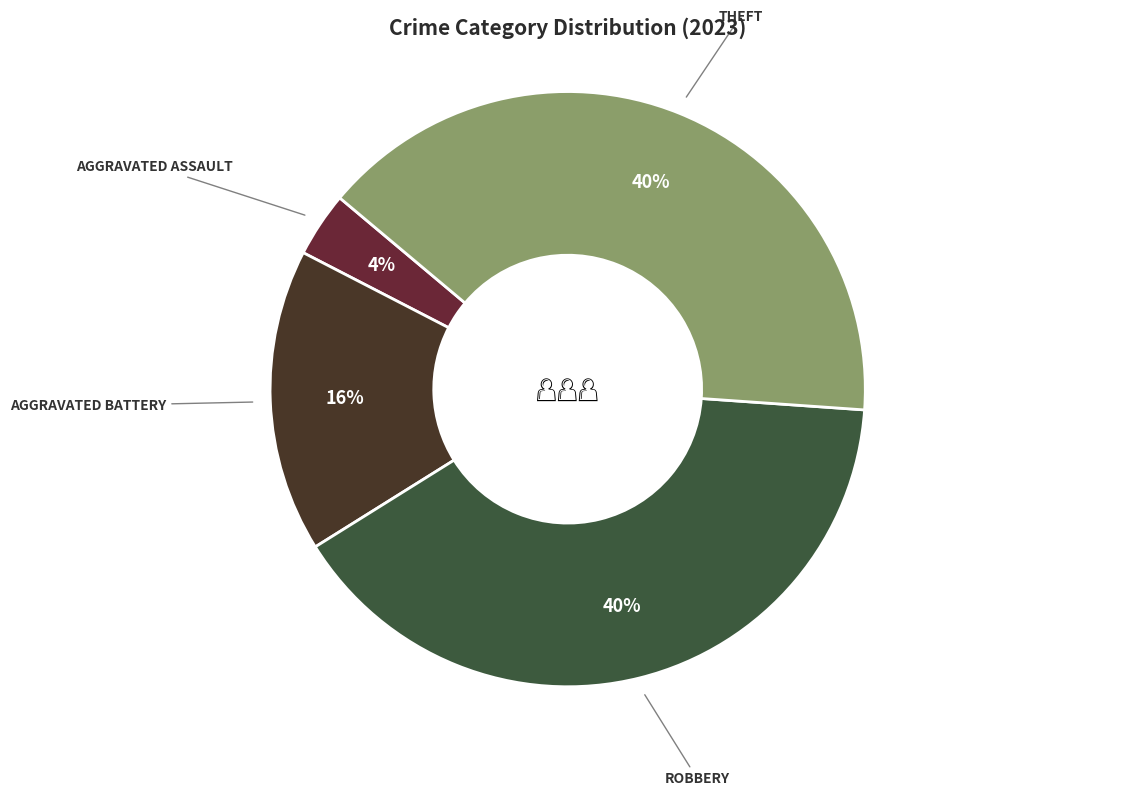

Which category has the biggest portion of the pie?

Robbery